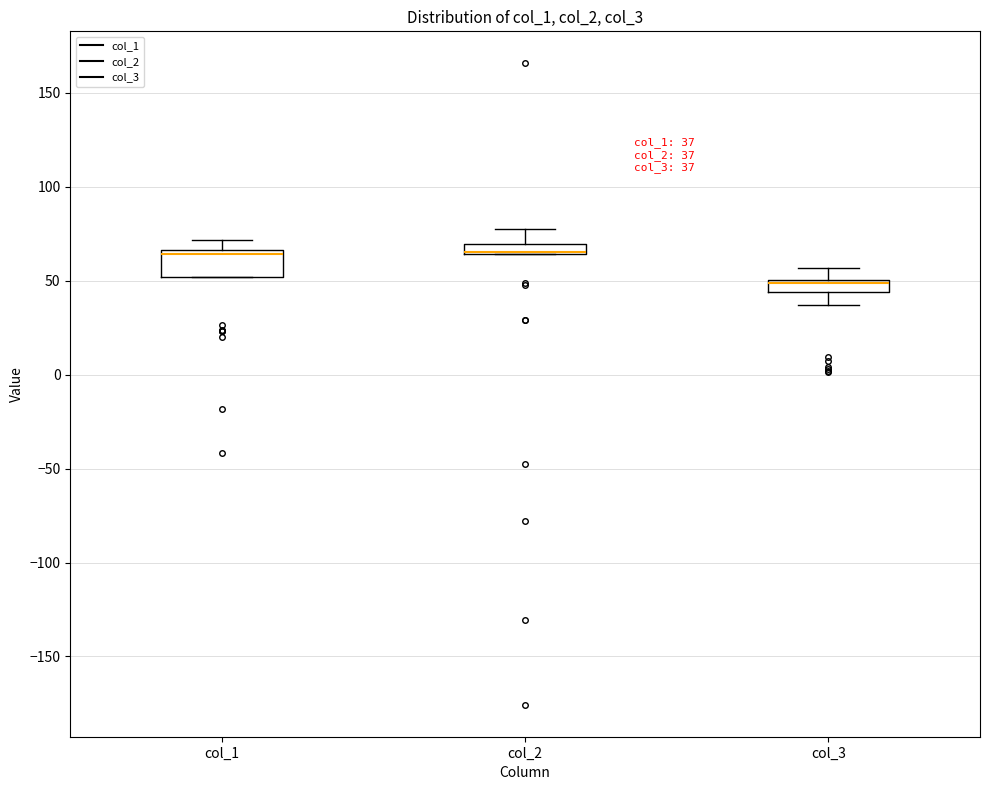

Comparing the boxes themselves (not the whiskers), which one is the tallest?

col_1